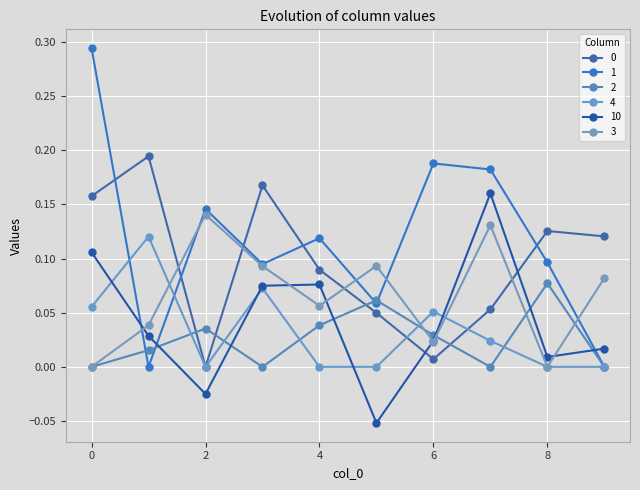

Which series has the widest spread of values?

1